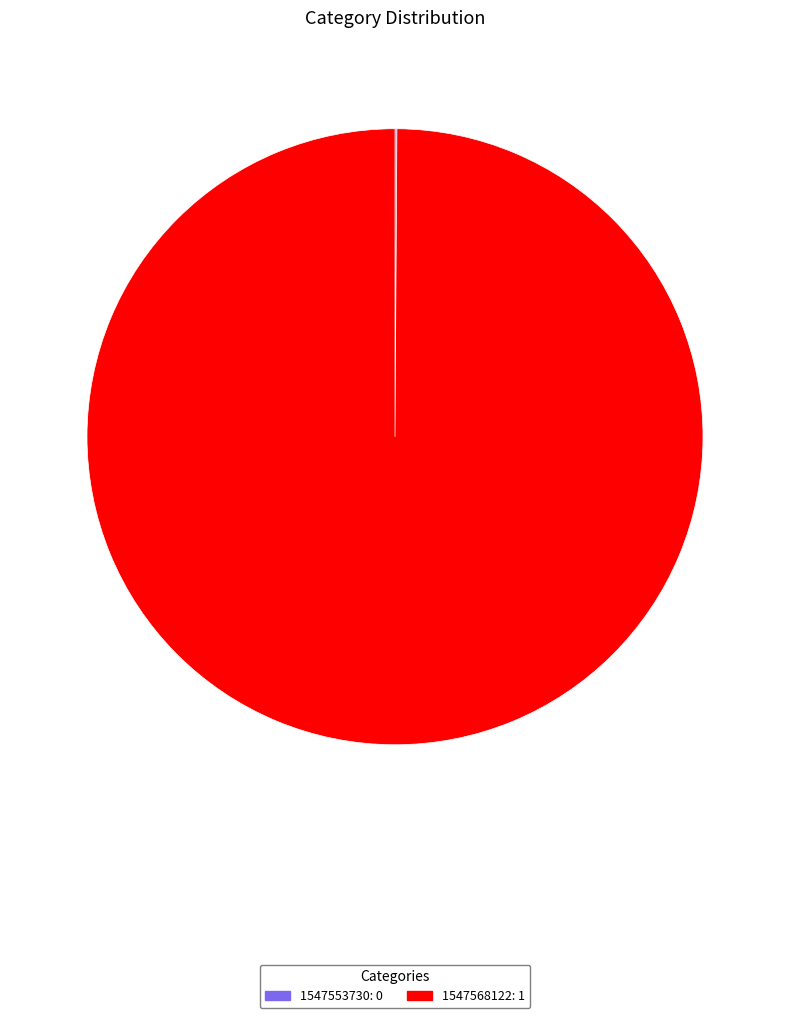

Does any single category account for the majority?

Yes